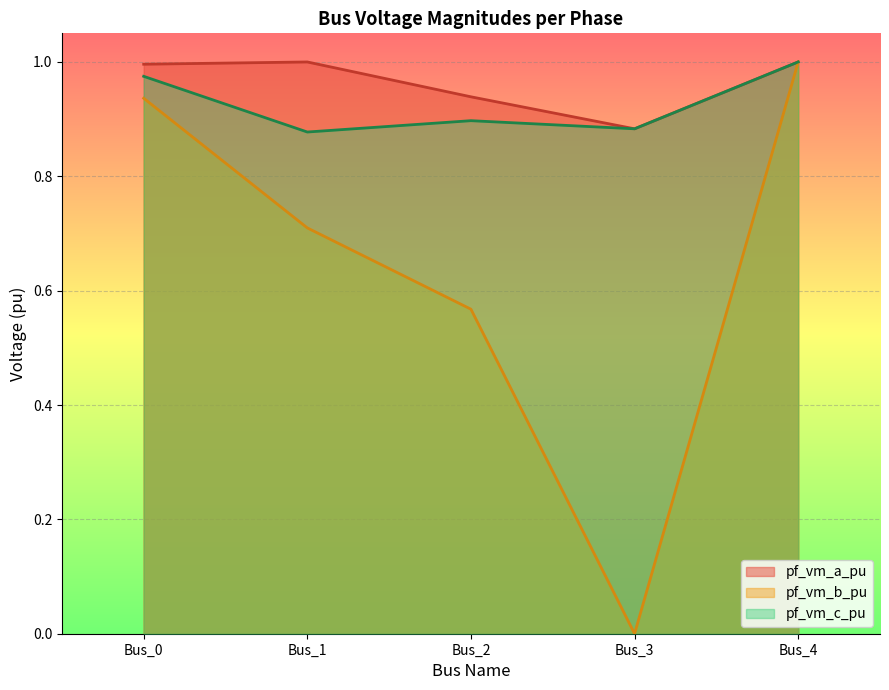

What is the average value of the pf_vm_a_pu series?

1.0